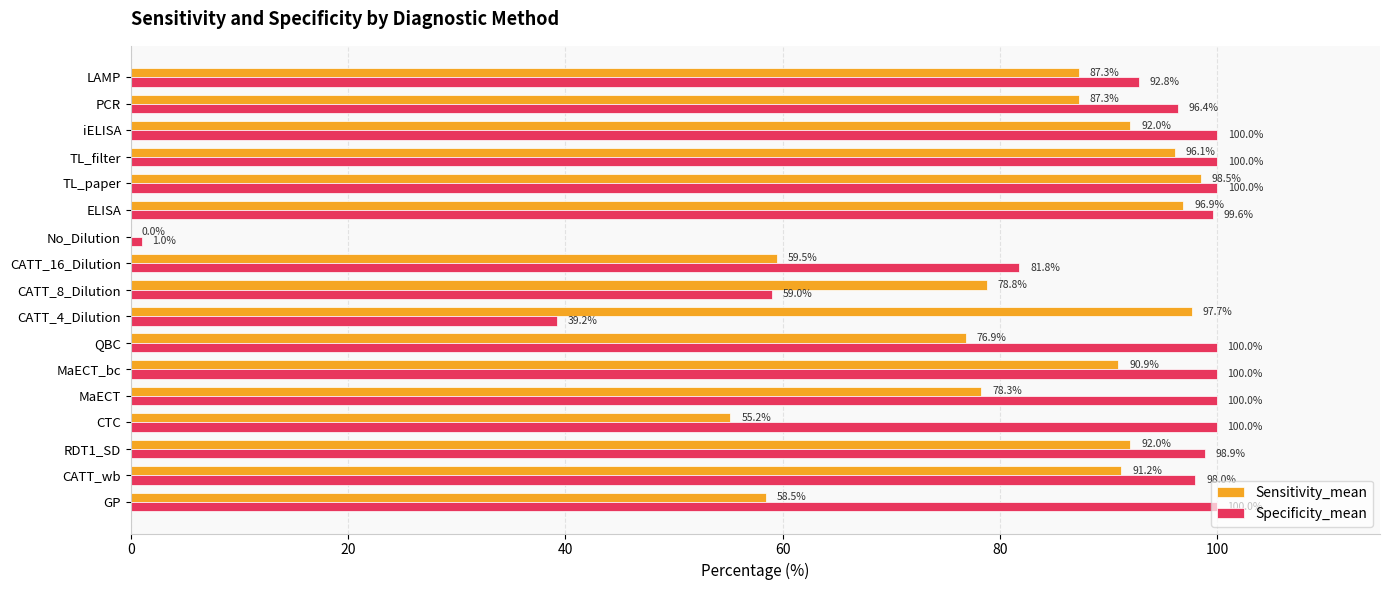

What is the average value of the Sensitivity_mean series?

78.7